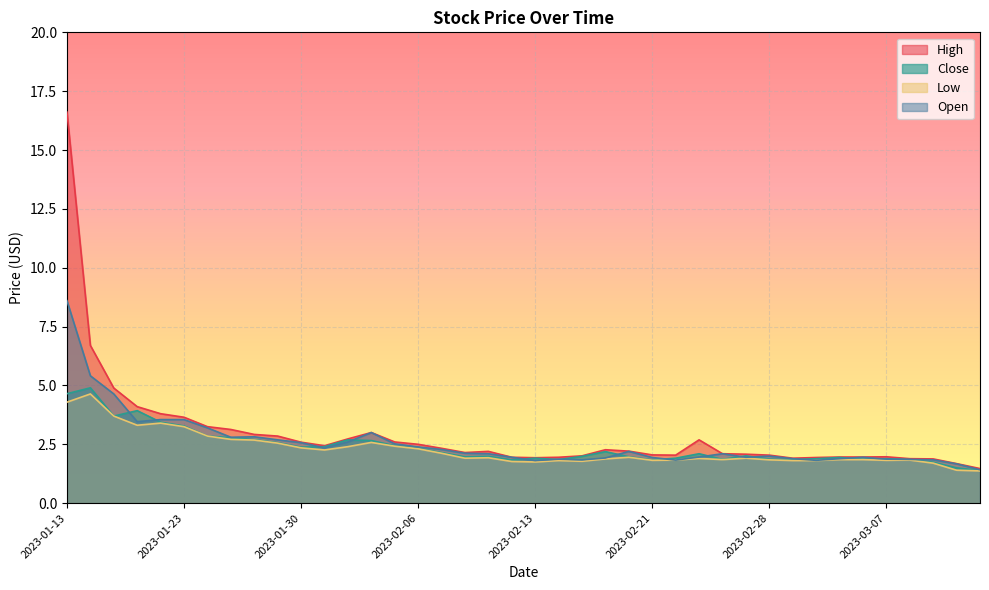

Which has a higher value, 2023-01-24 or 2023-01-13?

2023-01-13